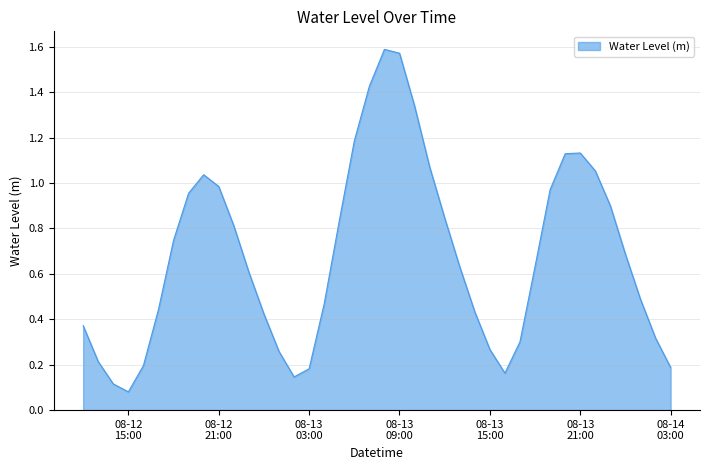

At which label is the value closest to 0?

08-12
15:00